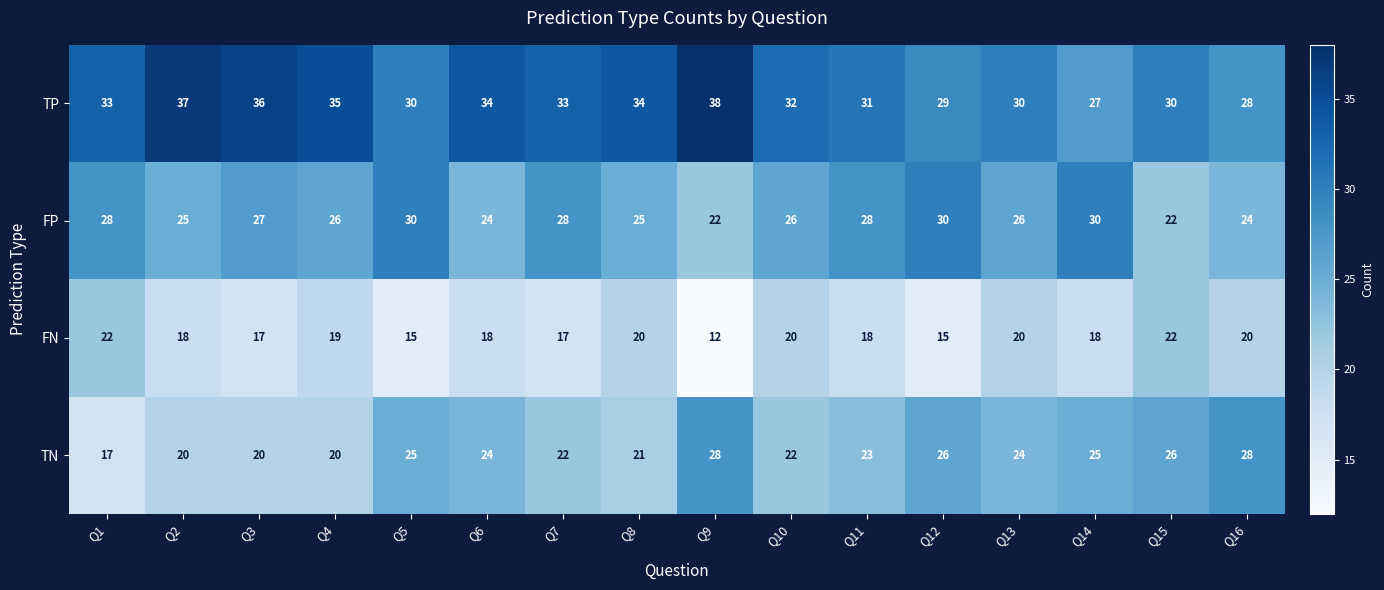

Which label corresponds to the smallest value in the chart?

Q9